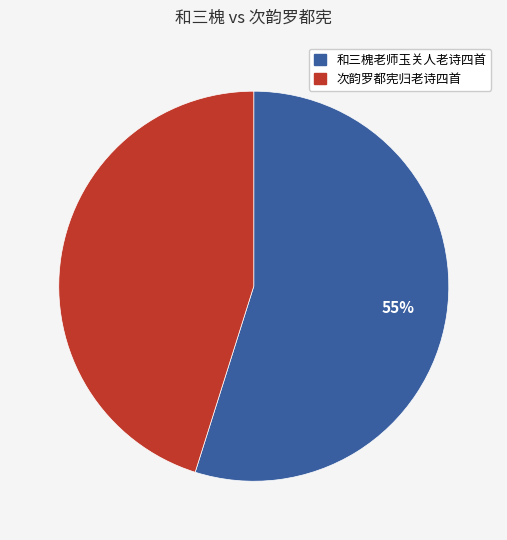

To the nearest percent, what is the difference between the largest and smallest slice percentages?

10%